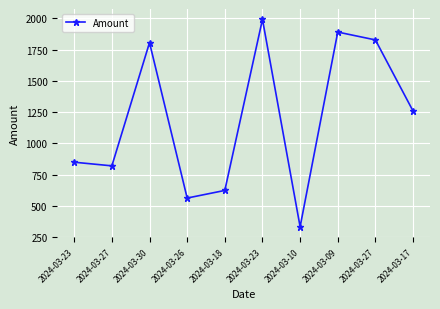

The value at 2024-03-27 is 819.8. True or false?

True